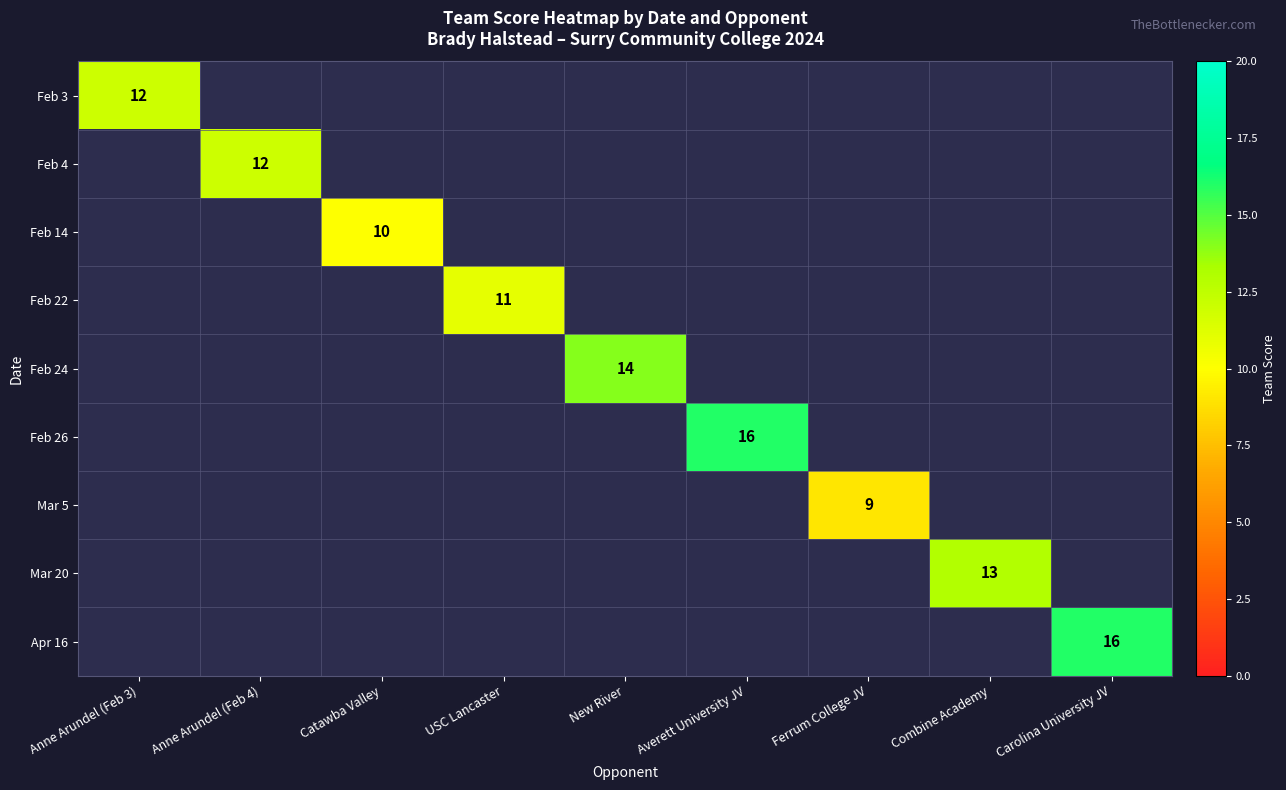

How many distinct data groups are displayed?

9